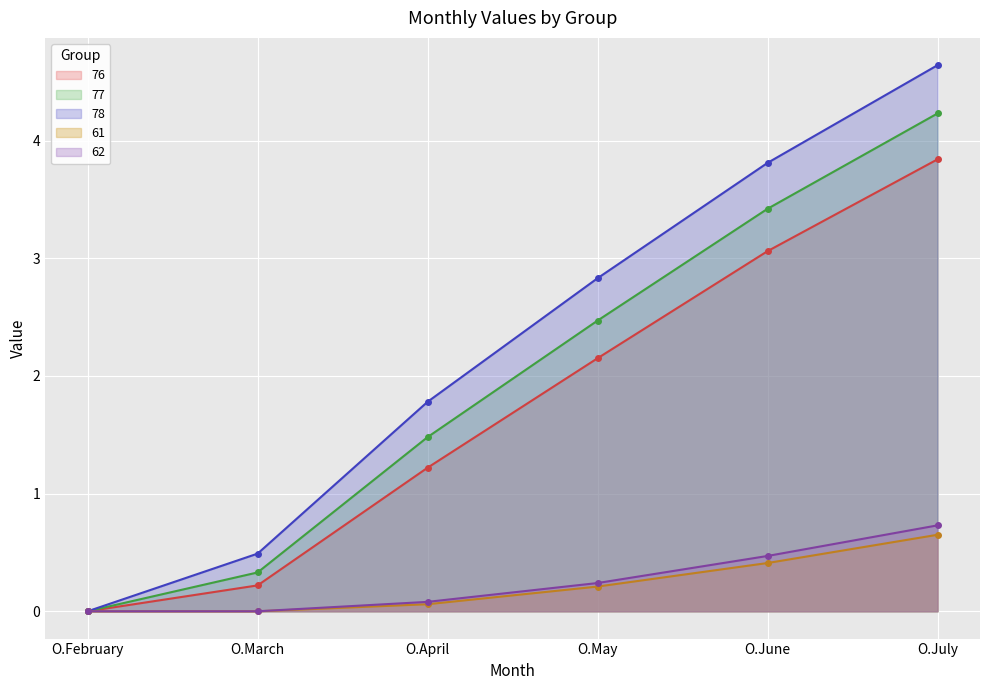

What is the total value across all series at O.June?

11.2